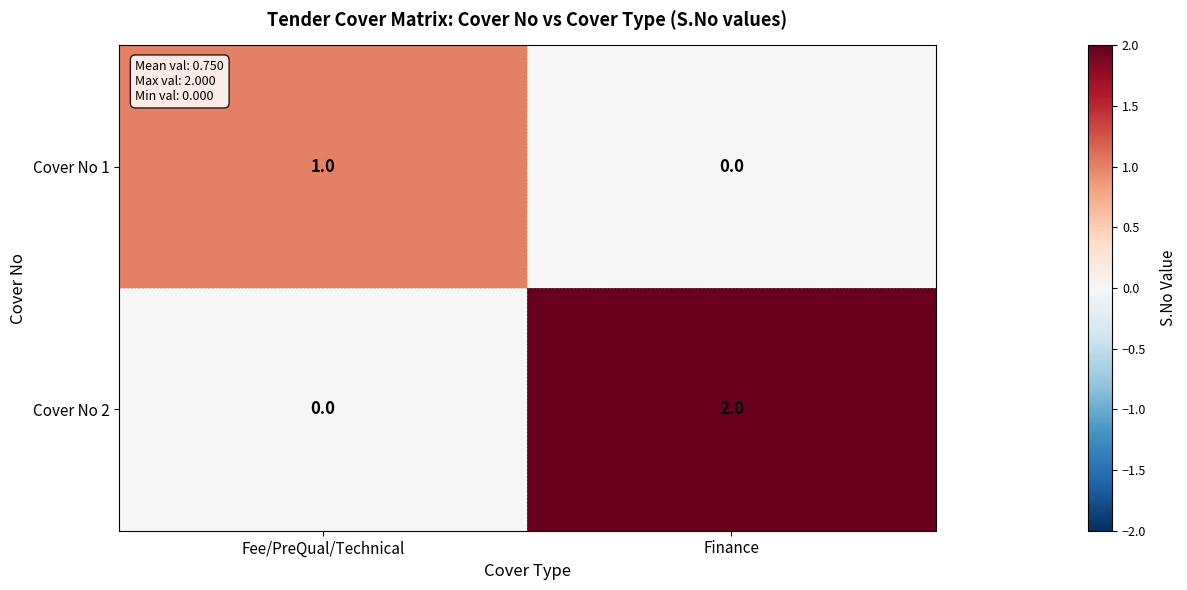

What is the spread (max minus min) of values at Finance?

2